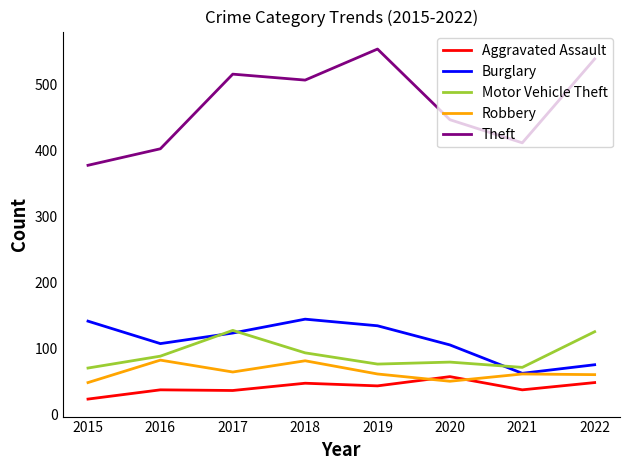

Does the chart display data point markers on the line(s)?

No